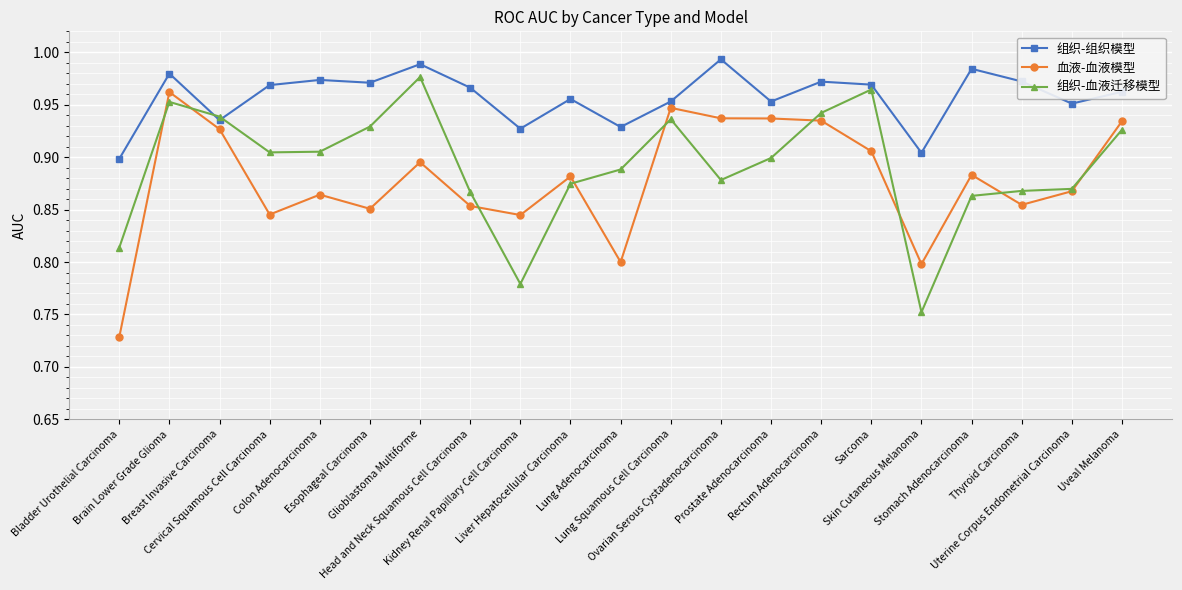

At which label is 组织-组织模型 closest to 0?

Bladder Urothelial Carcinoma